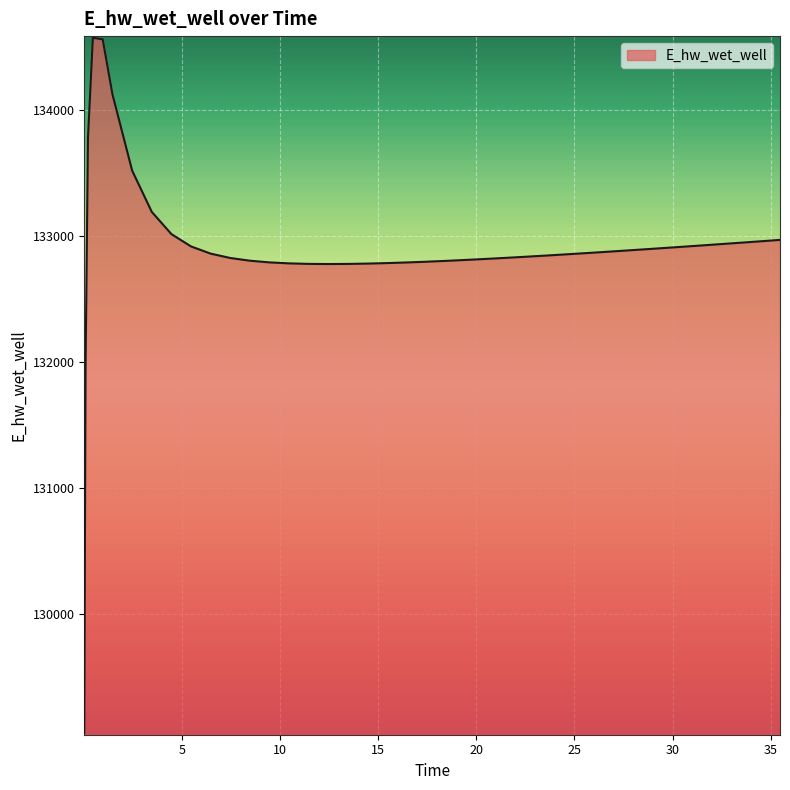

What is the minimum value shown in the chart?

129050.2